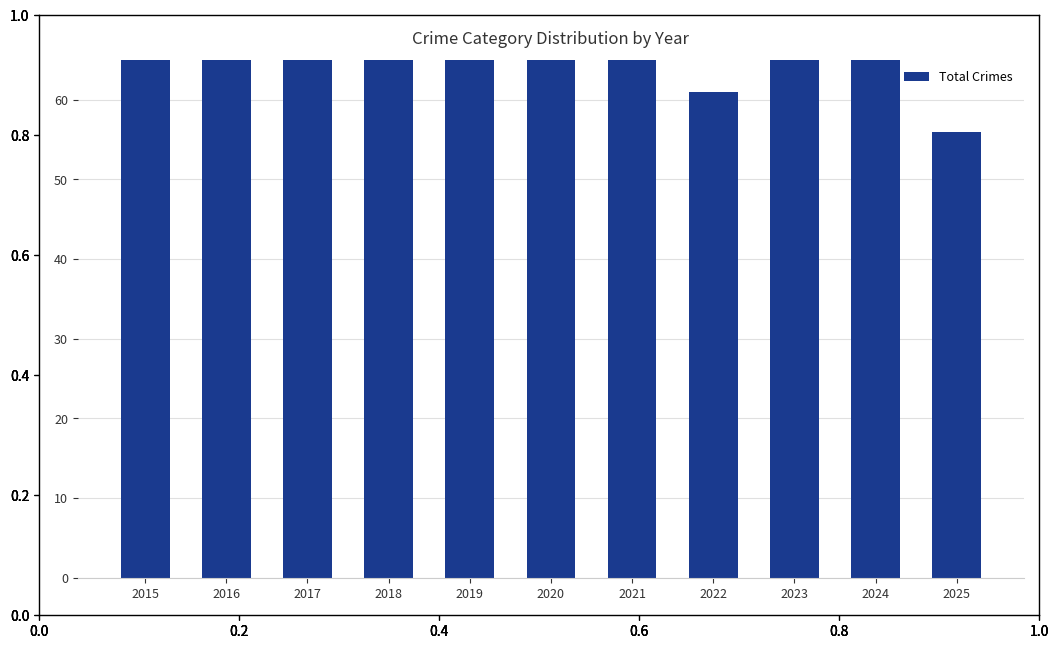

What is the smallest value displayed?

56